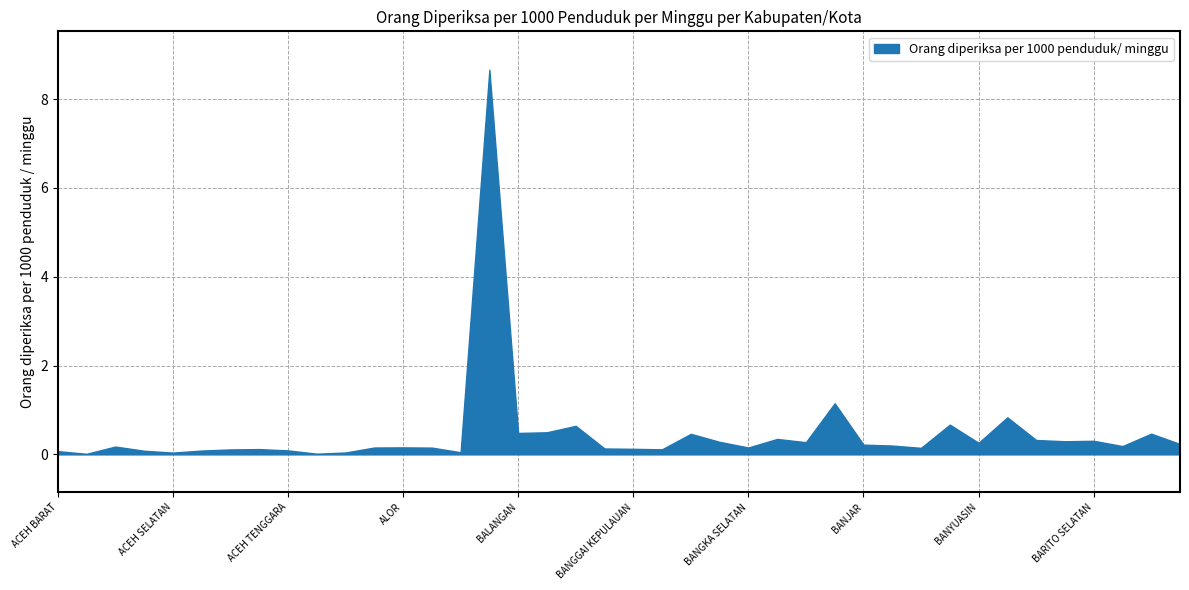

What is the change in value from ACEH BARAT DAYA to ACEH TENGAH?

+0.1